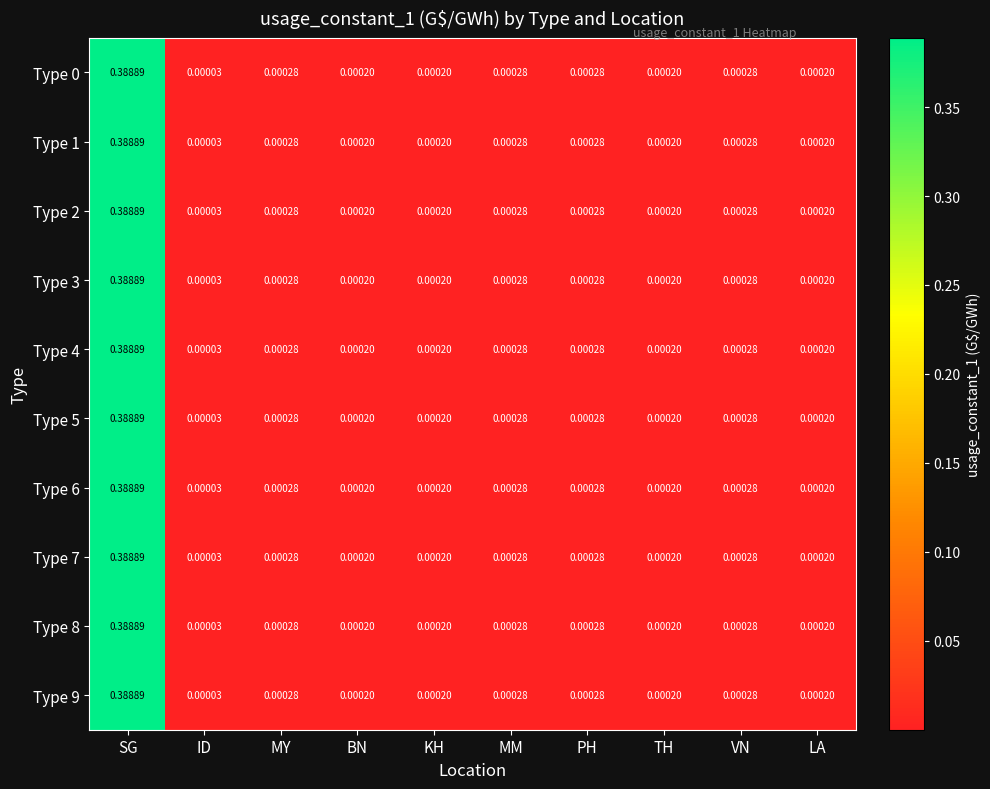

At how many categories does at least one series exceed 0?

10